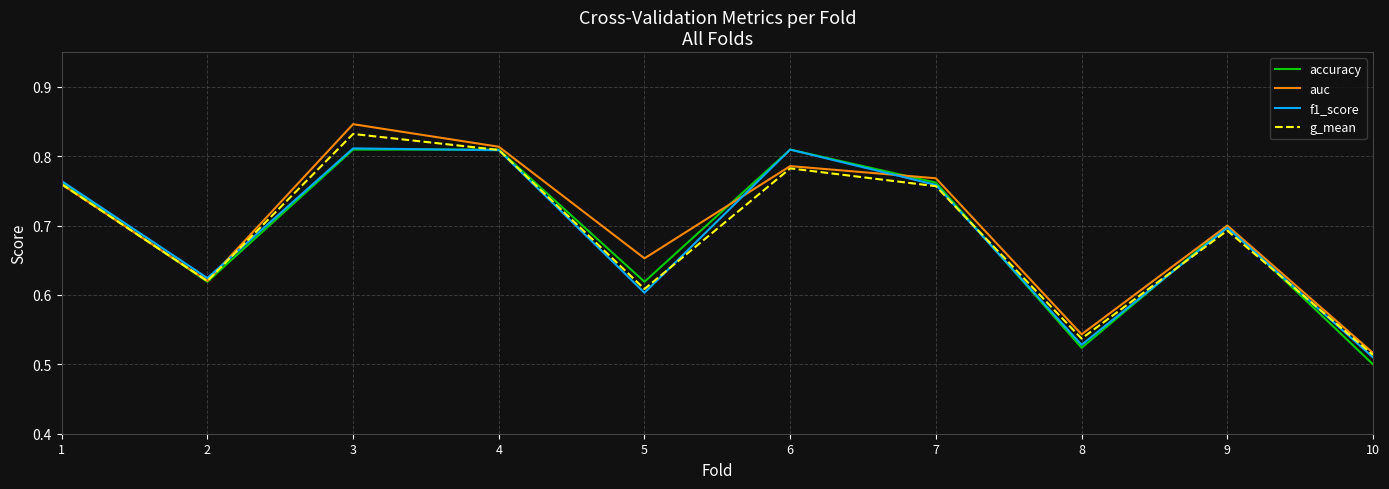

Does the chart have visible grid lines?

Yes